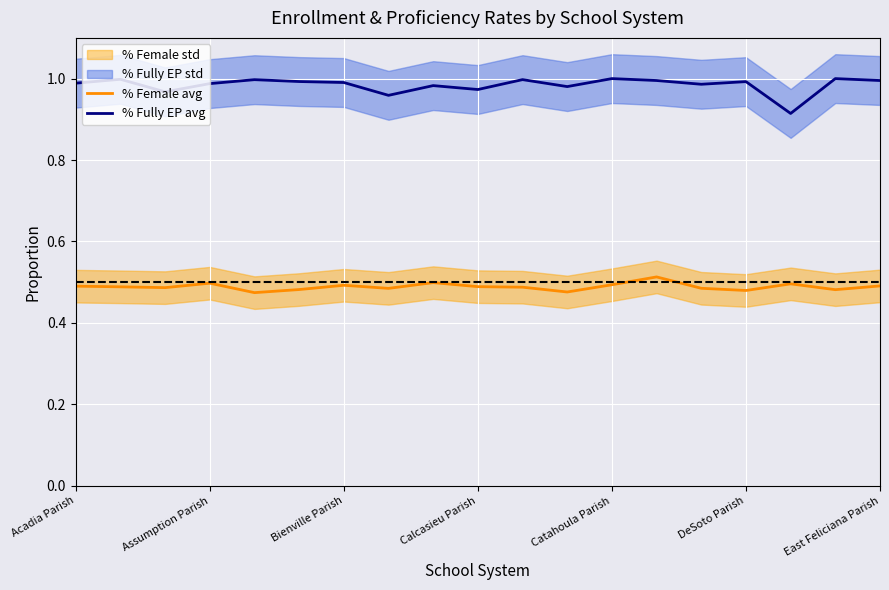

True or false: % Female avg and % Fully EP avg intersect in this chart.

False